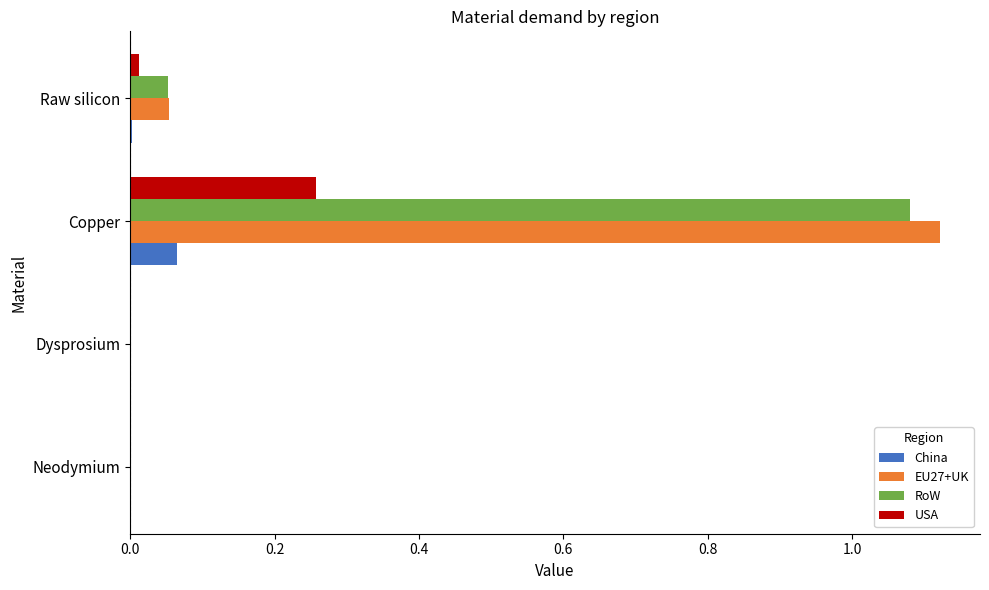

At which label does USA reach its peak?

Copper